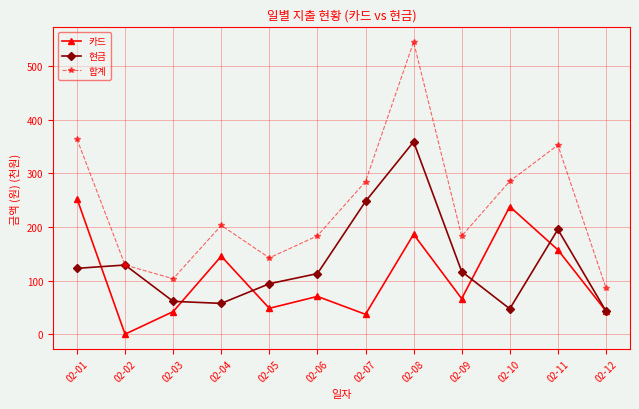

Which series has the largest range (max minus min)?

합계